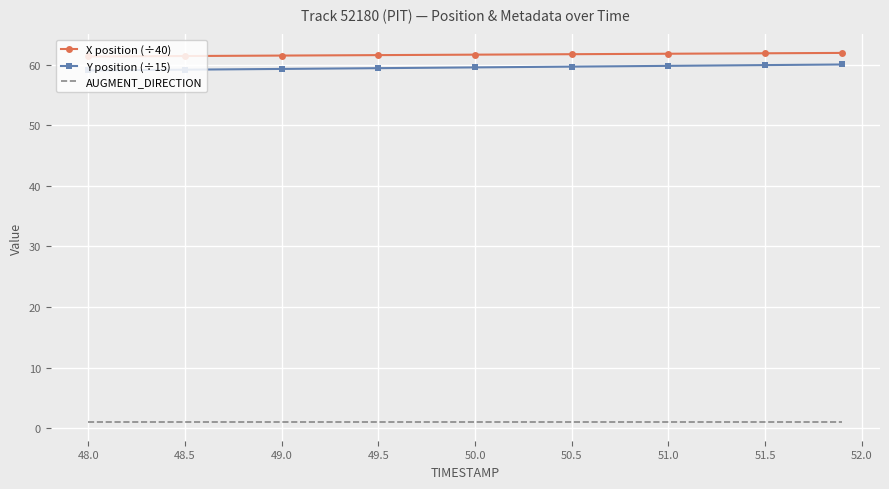

How many categories are shown in the chart?

9